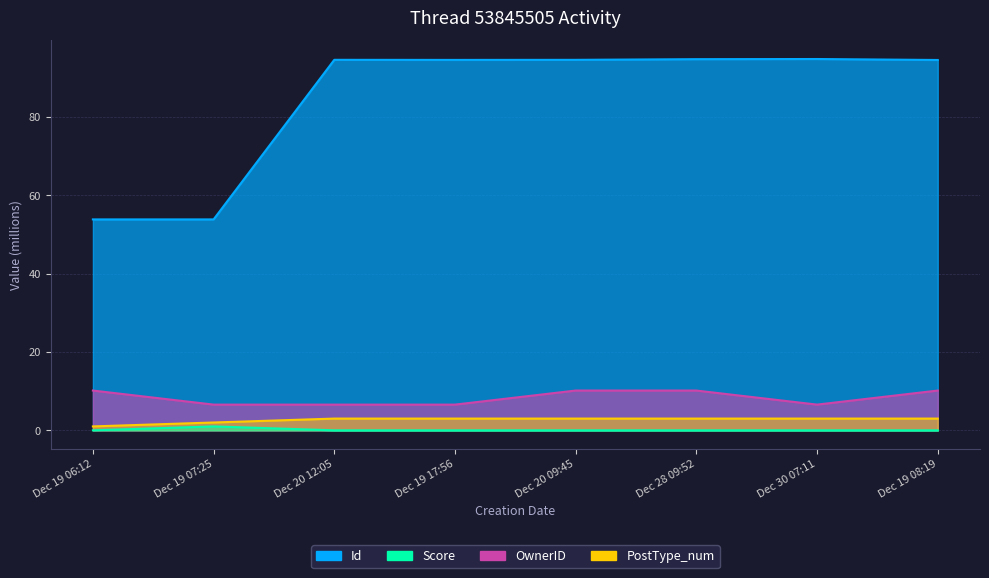

Rank the series by their maximum value, from lowest to highest.

Score, PostType_num, OwnerID, Id